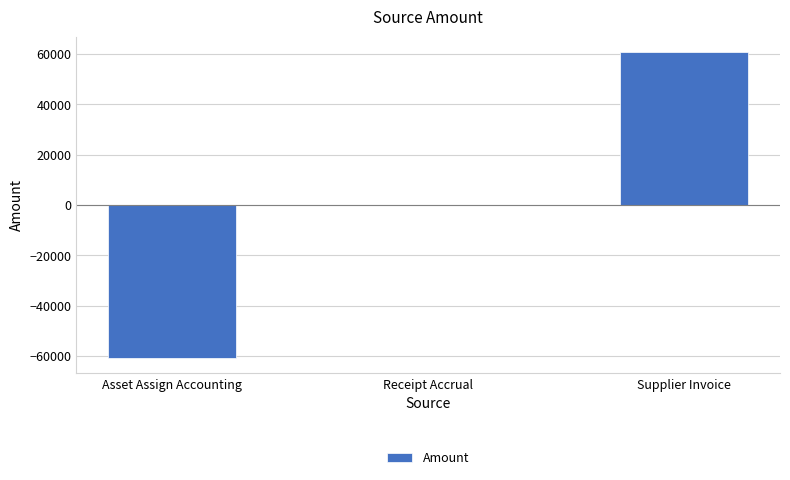

At which category does the chart reach its peak across all series?

Supplier Invoice